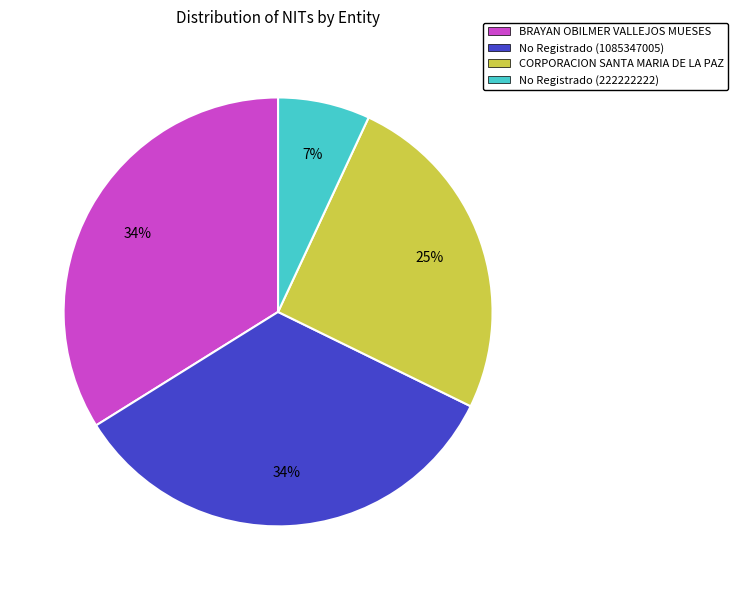

What percentage is the No Registrado (1085347005) slice, to the nearest percent?

34%